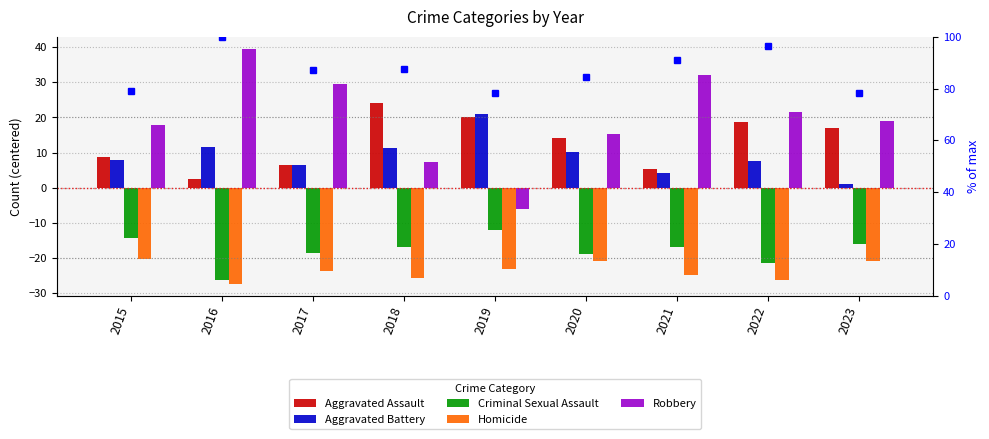

What is the value of the percentile rank within sample bar at the 5th from the left?

78.2